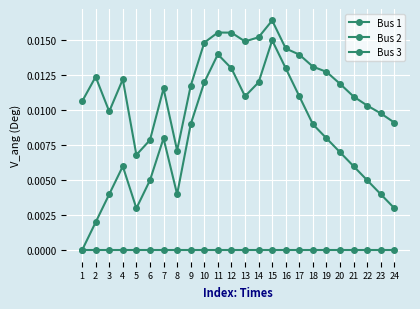

Which label corresponds to the smallest value in the chart?

1